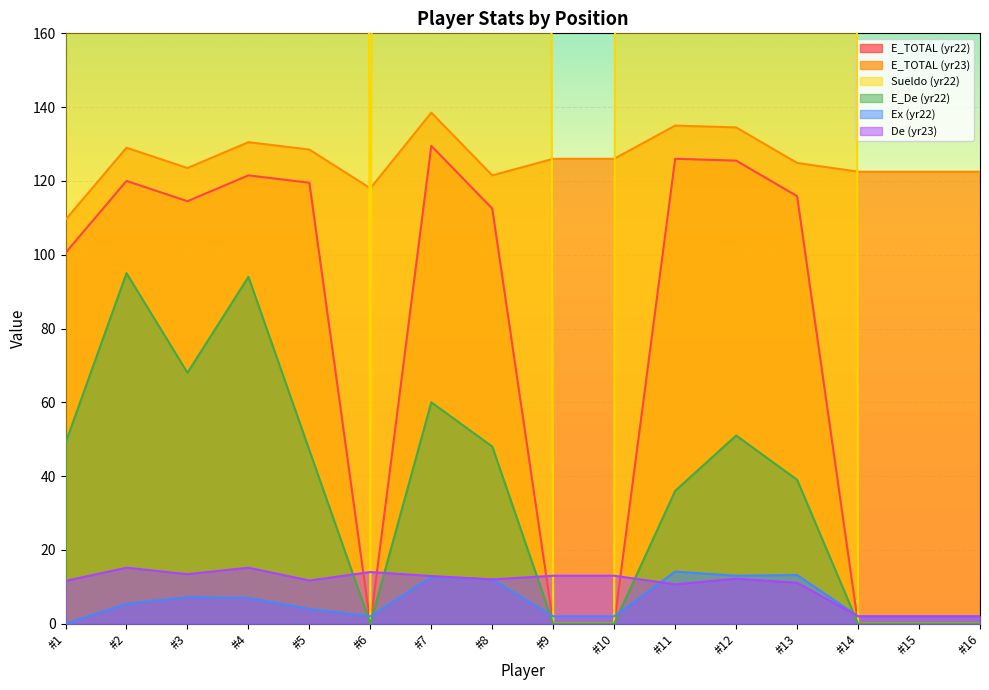

The E_De (yr22) series shows 0.0 at #6. True or false?

True